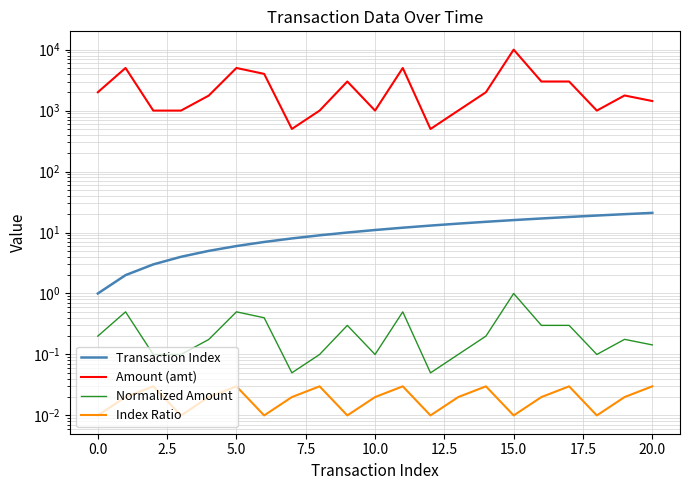

What is the highest value of the Transaction Index series?

21.0